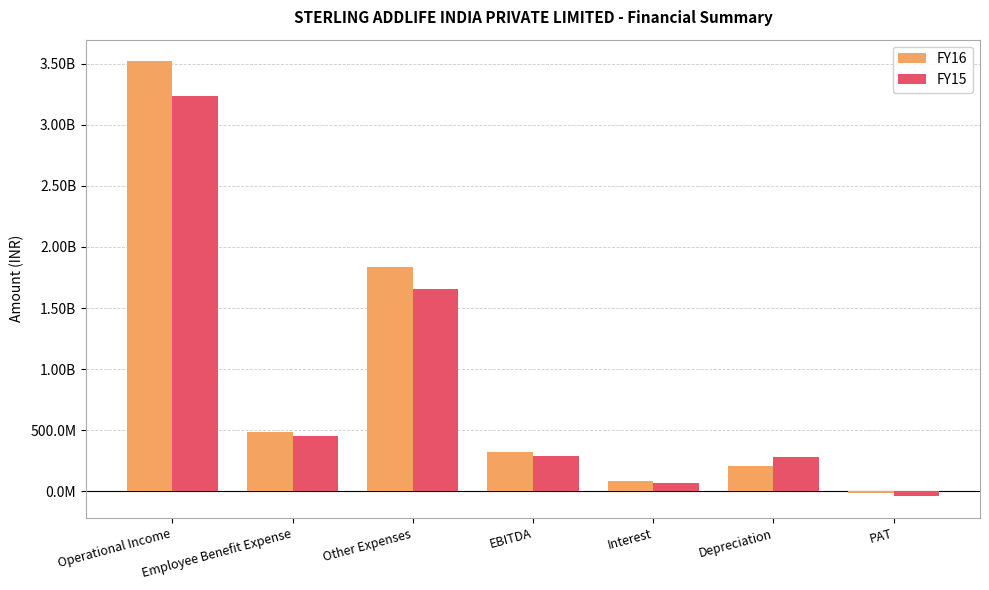

What are all the series names shown in the legend?

FY16, FY15